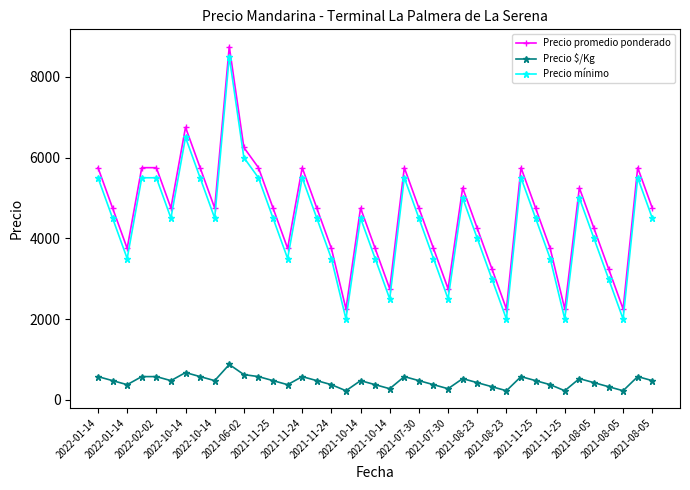

True or false: Precio promedio ponderado has more than 0 interior local peaks.

True